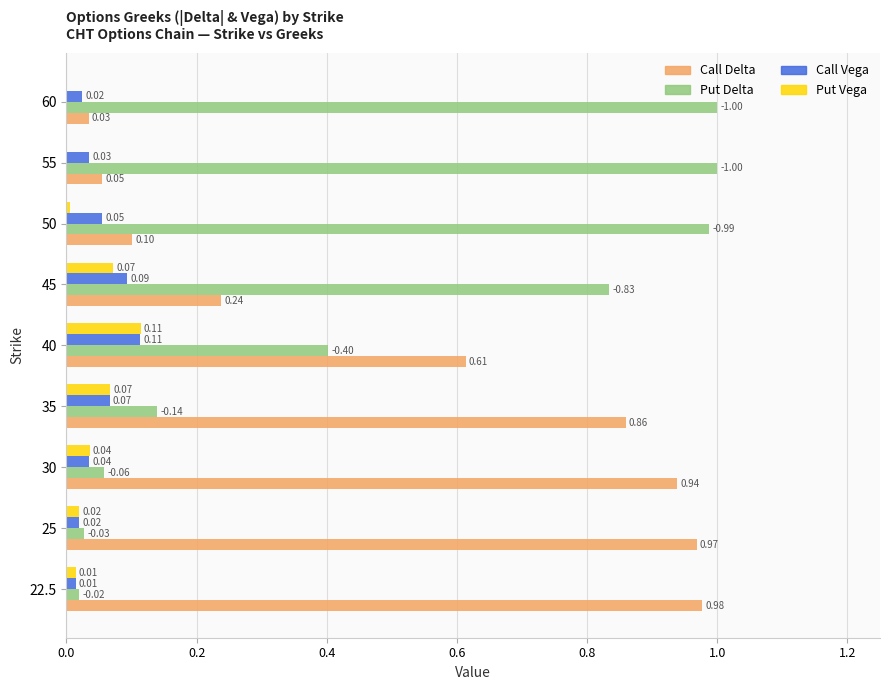

Between 40 and 50, which series saw the biggest shift?

Put Delta